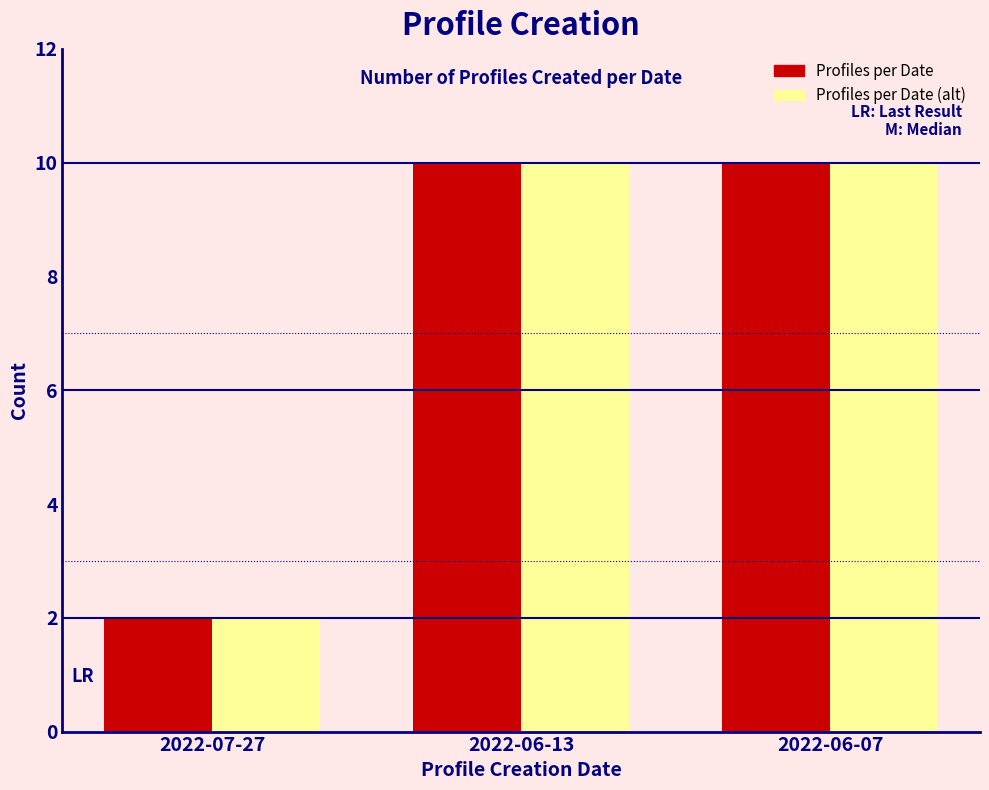

Reading left to right, what are all the values shown in this chart?

Profiles per Date: 2022-07-27=2	2022-06-13=10	2022-06-07=10
Profiles per Date (alt): 2022-07-27=2	2022-06-13=10	2022-06-07=10